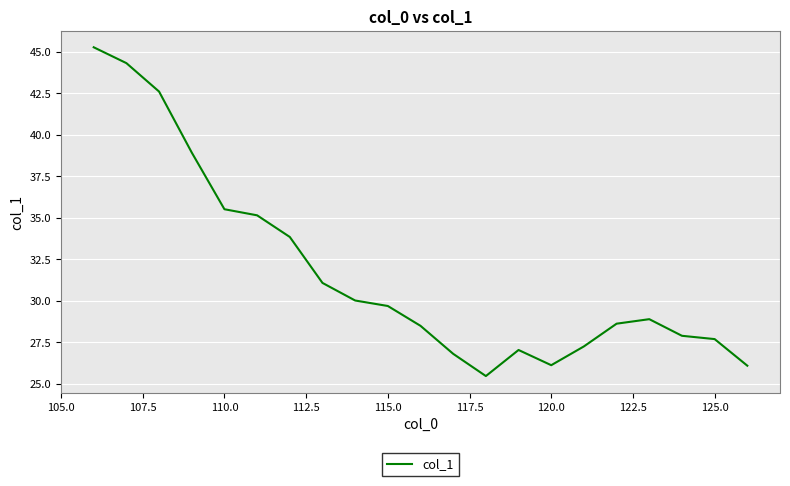

True or false: the data has more than 1 interior local peaks.

True